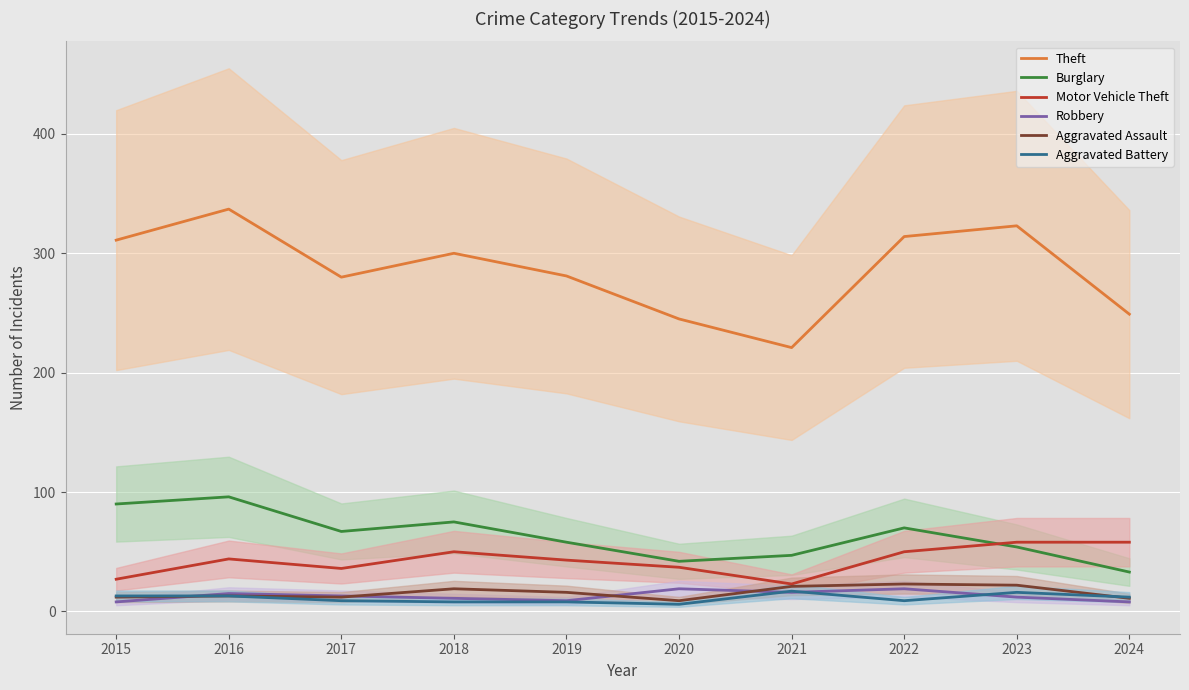

At which label is Motor Vehicle Theft closest to 40?

2019